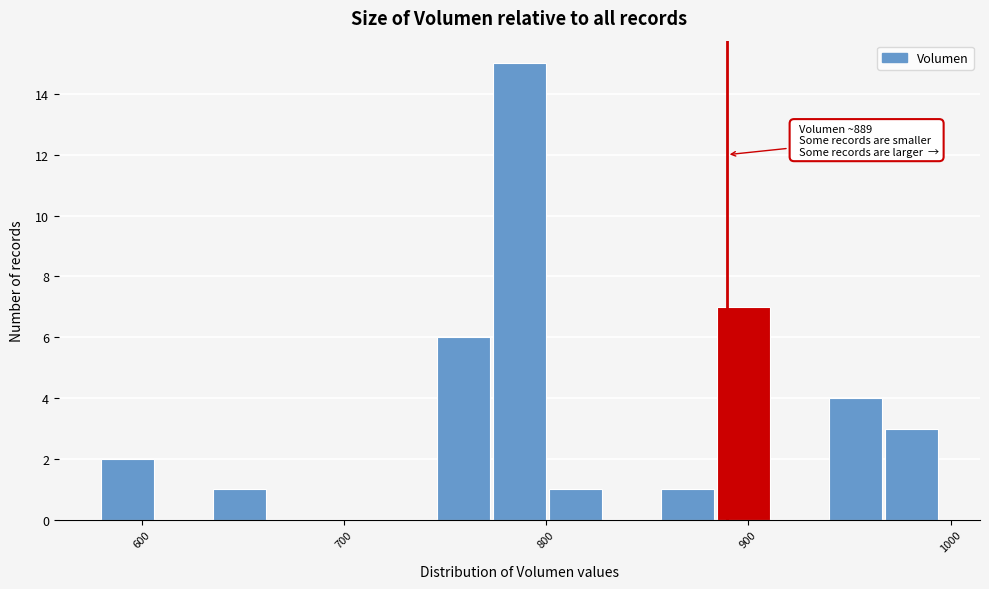

Read against the x-axis, roughly where is the centre of the tallest bar?

790